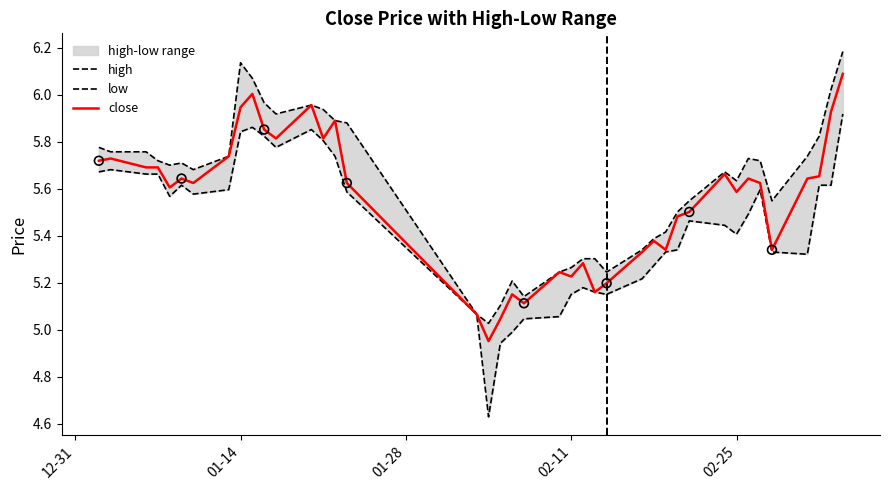

Which series has the largest total across all categories?

high